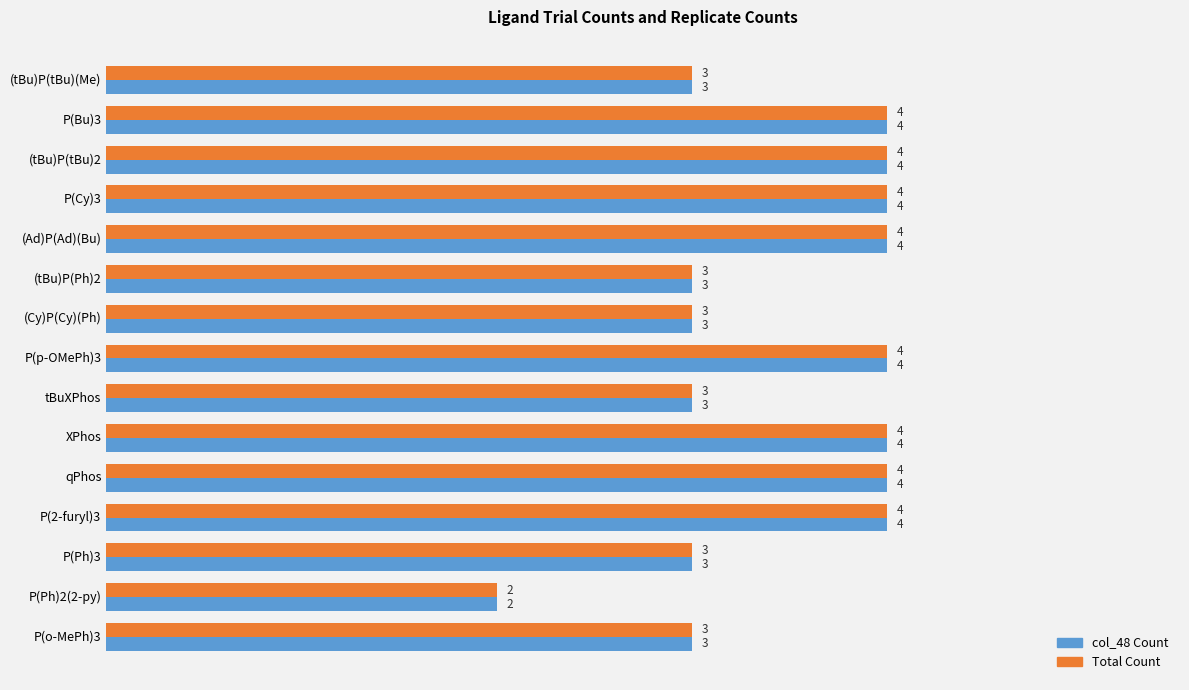

At which category does the chart reach its minimum across all series?

P(Ph)2(2-py)